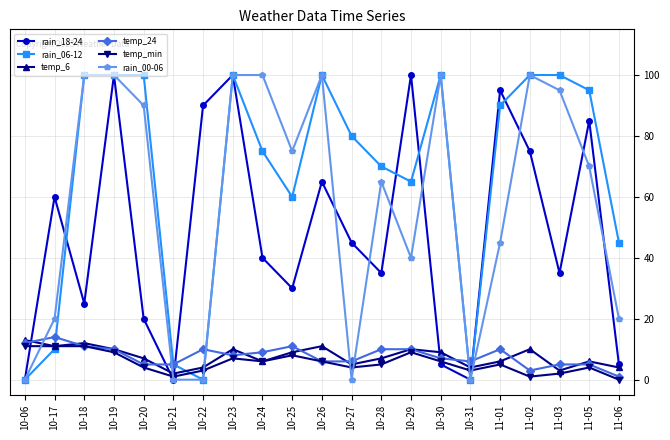

Which series has the largest total across all categories?

rain_06-12